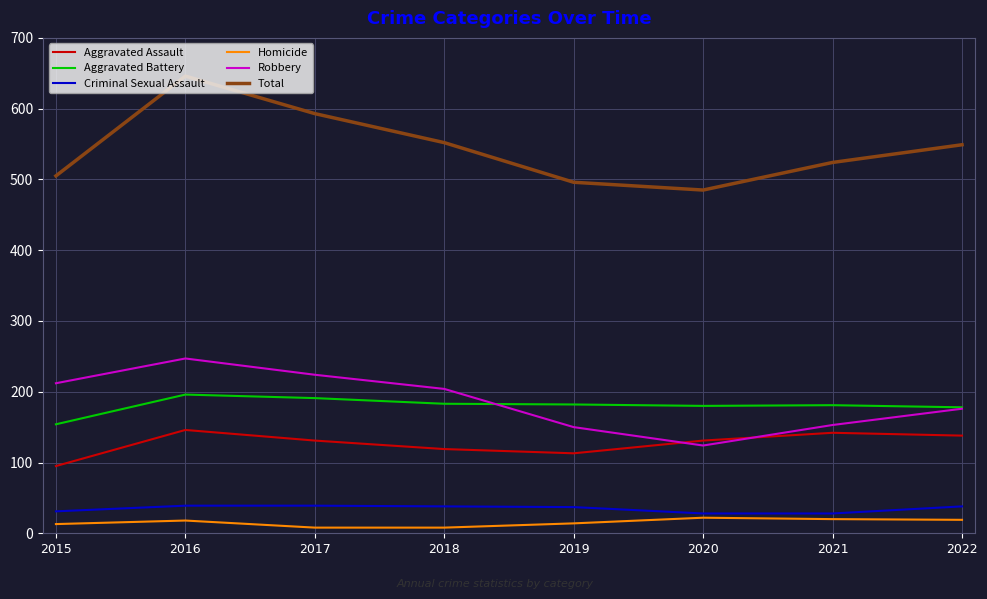

Does the chart have visible grid lines?

Yes